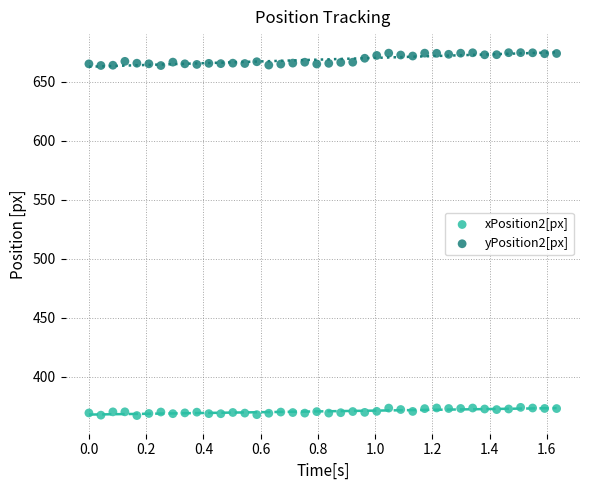

Across all data points, what is the range of X values (max minus min)?

1.6